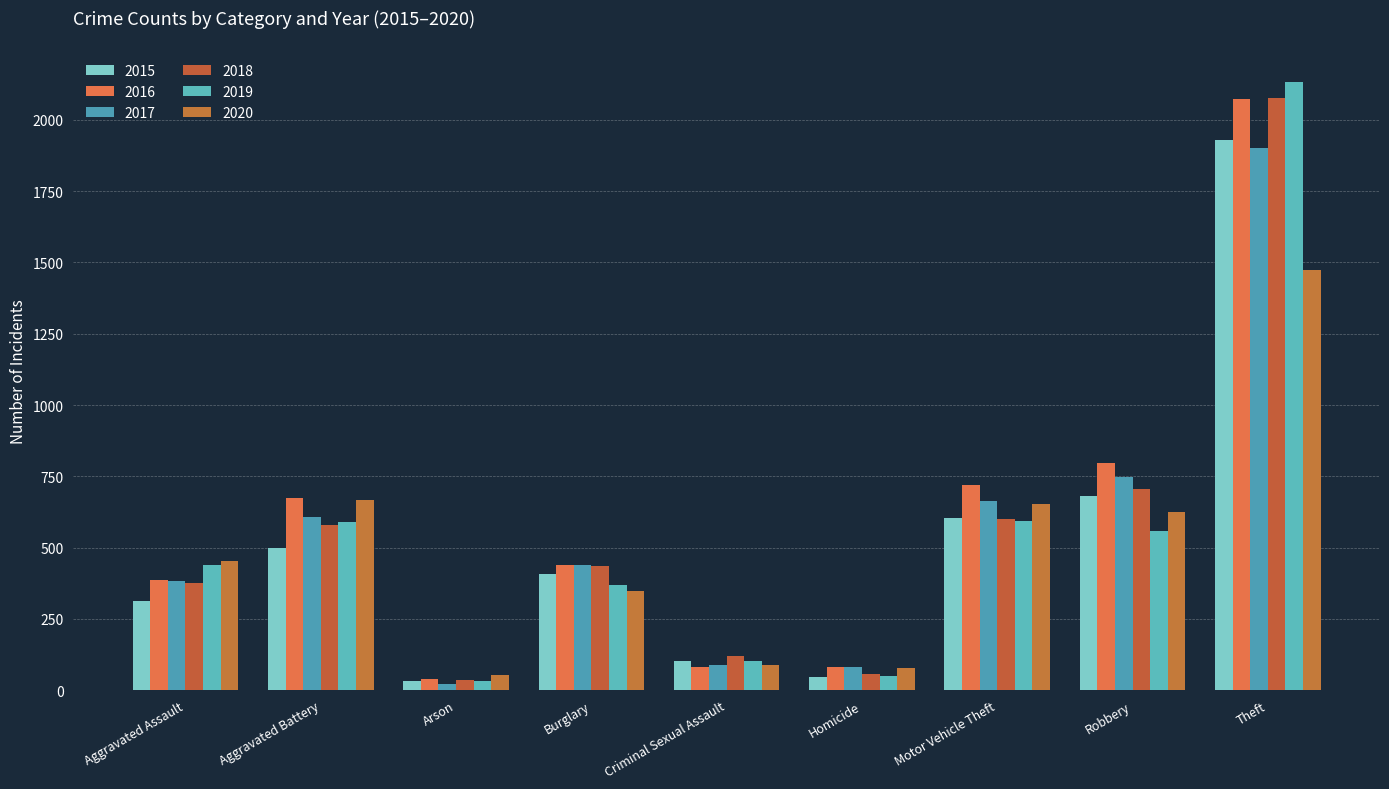

How many bars are there in total?

54